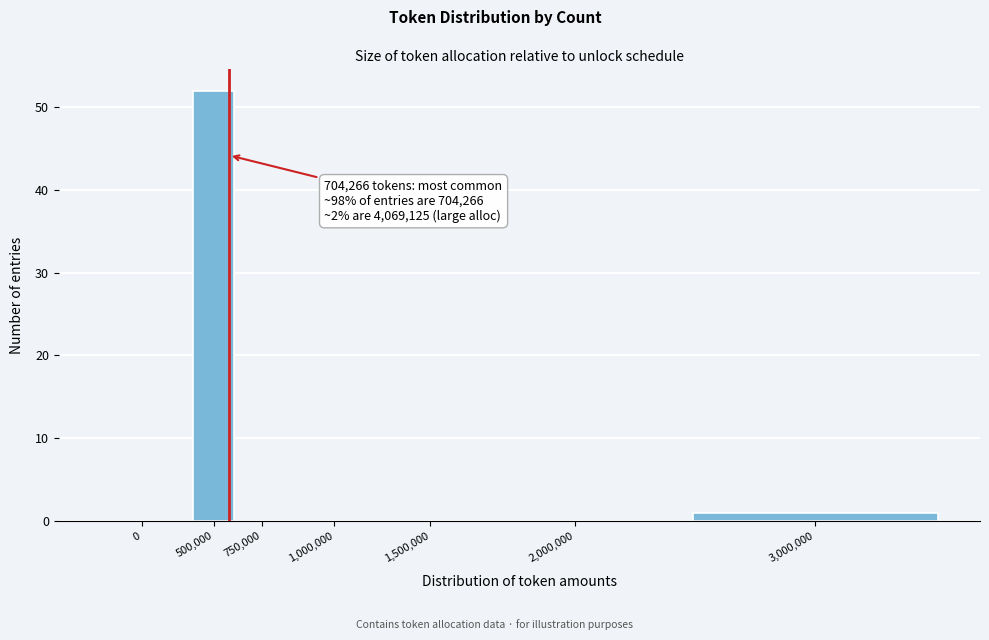

Reading left to right, transcribe all the data shown in this chart.

0=0	500,000=52	750,000=0	1,000,000=0	1,500,000=0	2,000,000=0	3,000,000=1